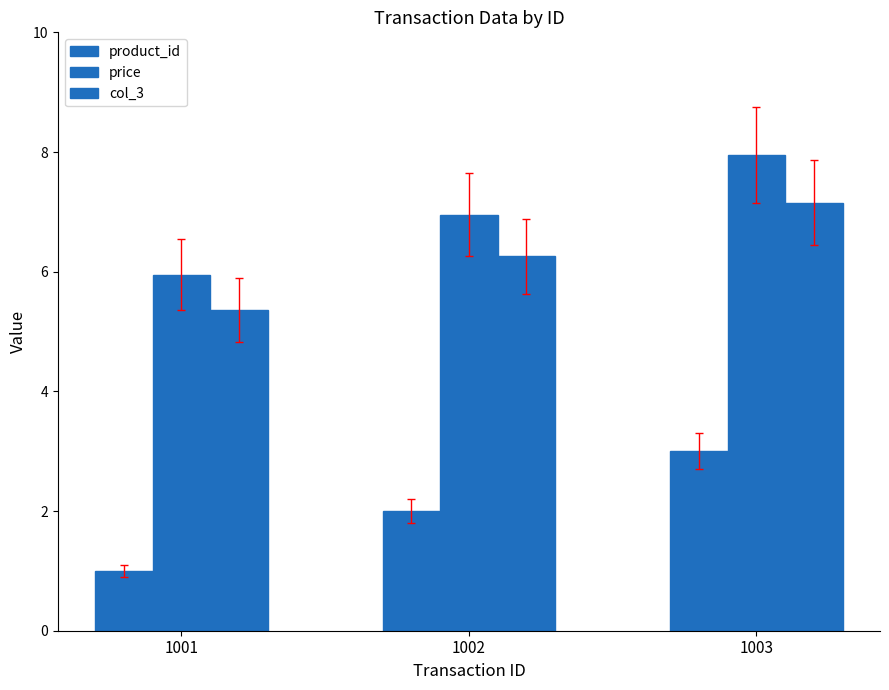

What is the total value across all series at 1002?

15.2